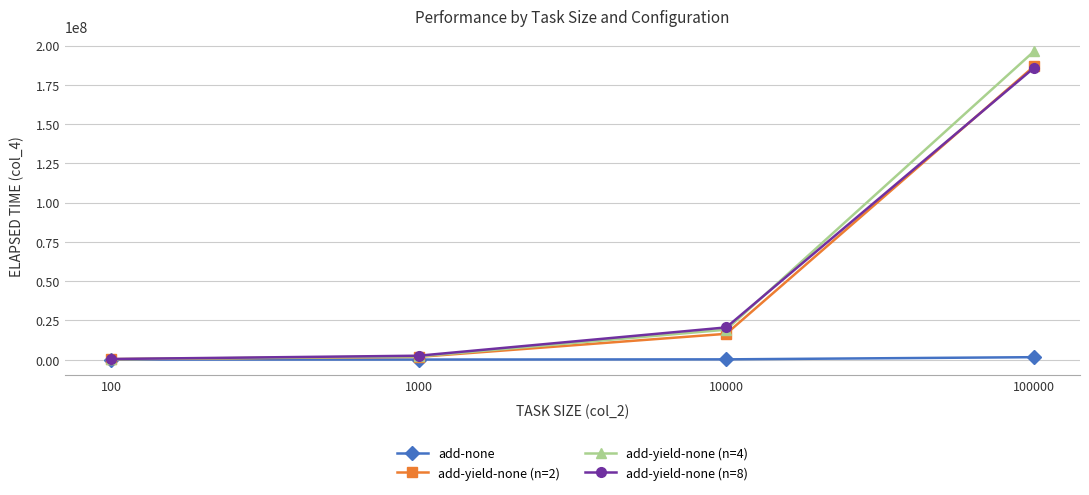

What is the approximate value of add-yield-none (n=8) at 1000, to the nearest 50?

2529050